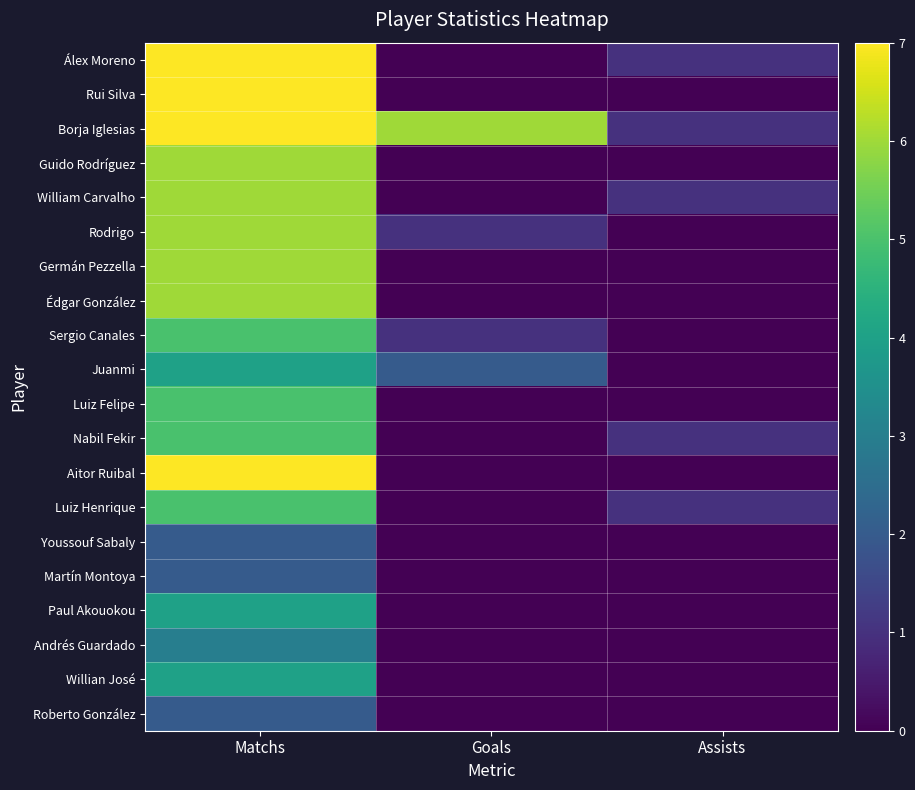

What is the total value across all series at Matchs?

99